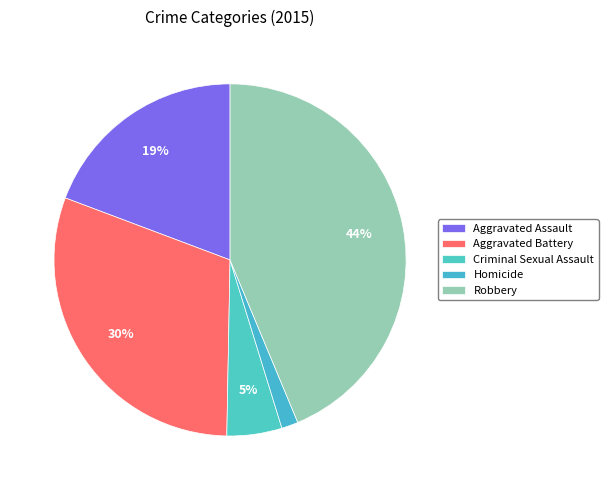

Count the number of slices in the pie.

5